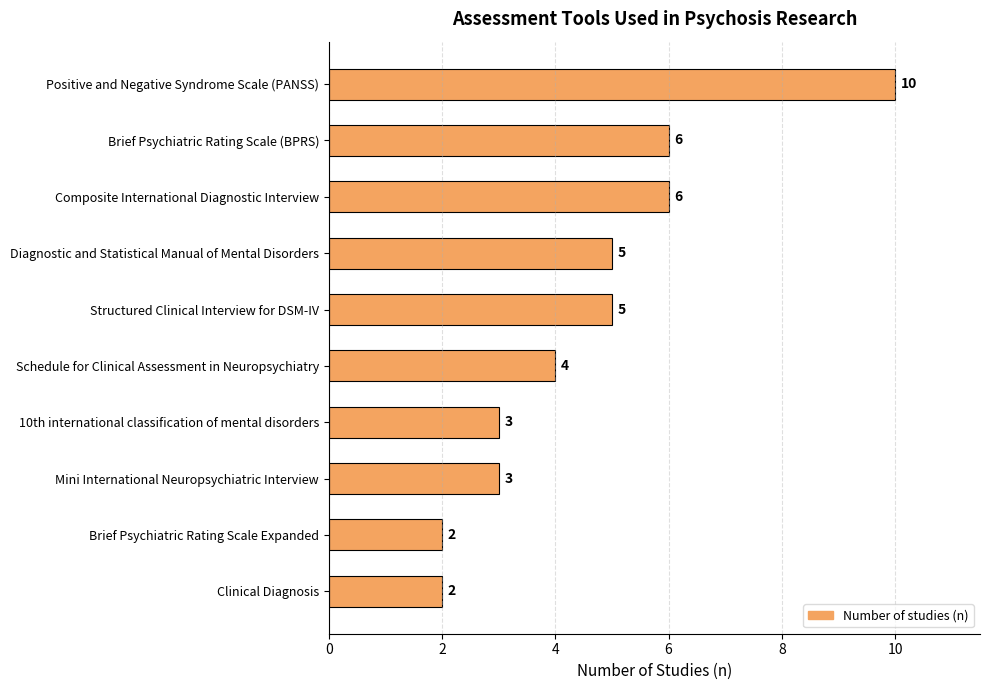

Count the number of categories in the chart.

10